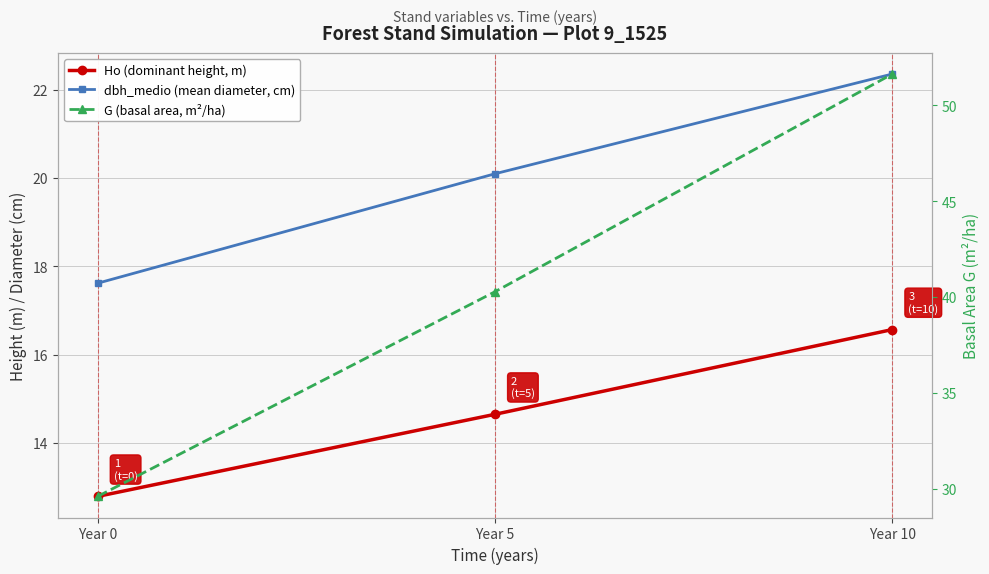

At which category is the sum across all series the highest?

Year 10